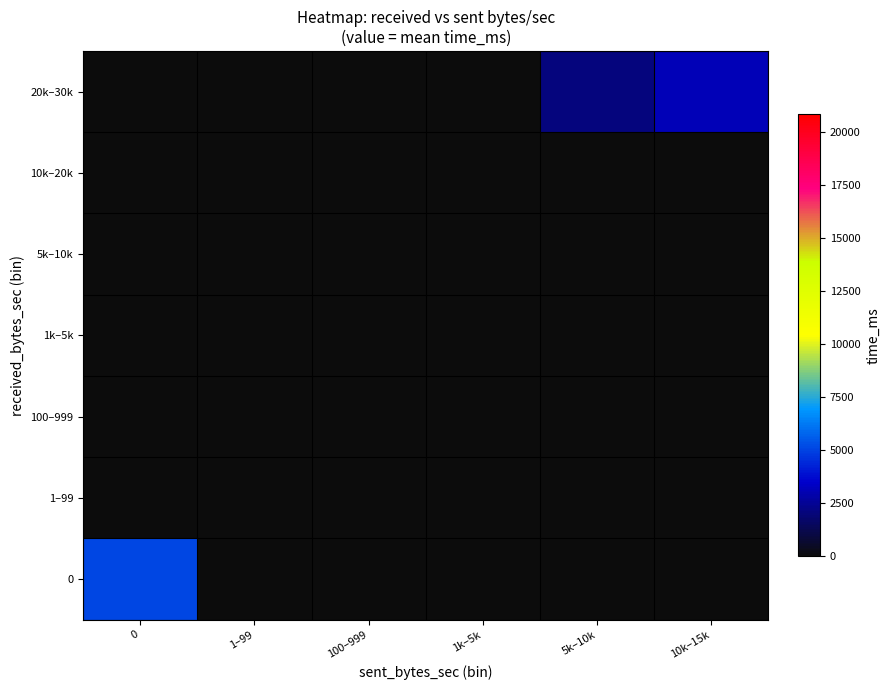

Between 10k–15k and 100–999, which is larger?

10k–15k